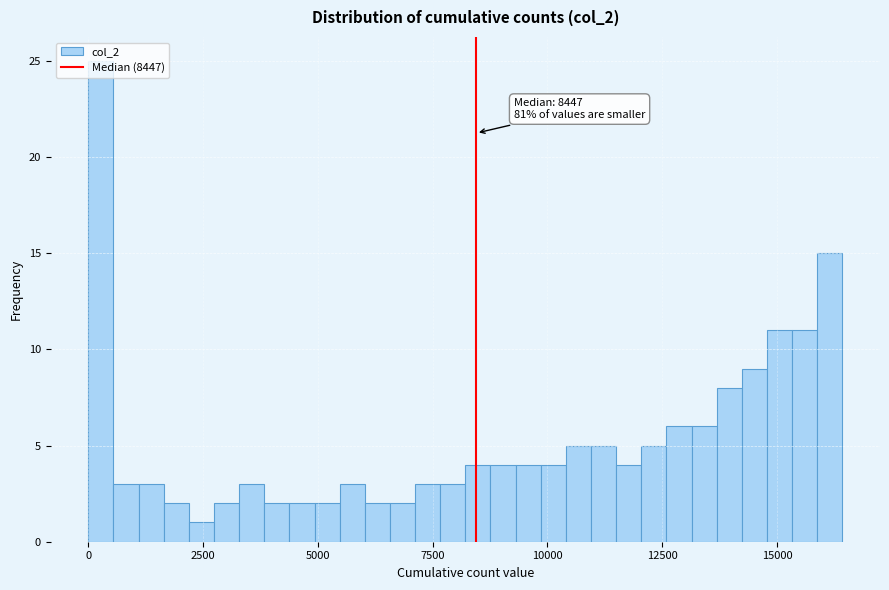

Read against the x-axis, roughly where is the centre of the tallest bar?

500